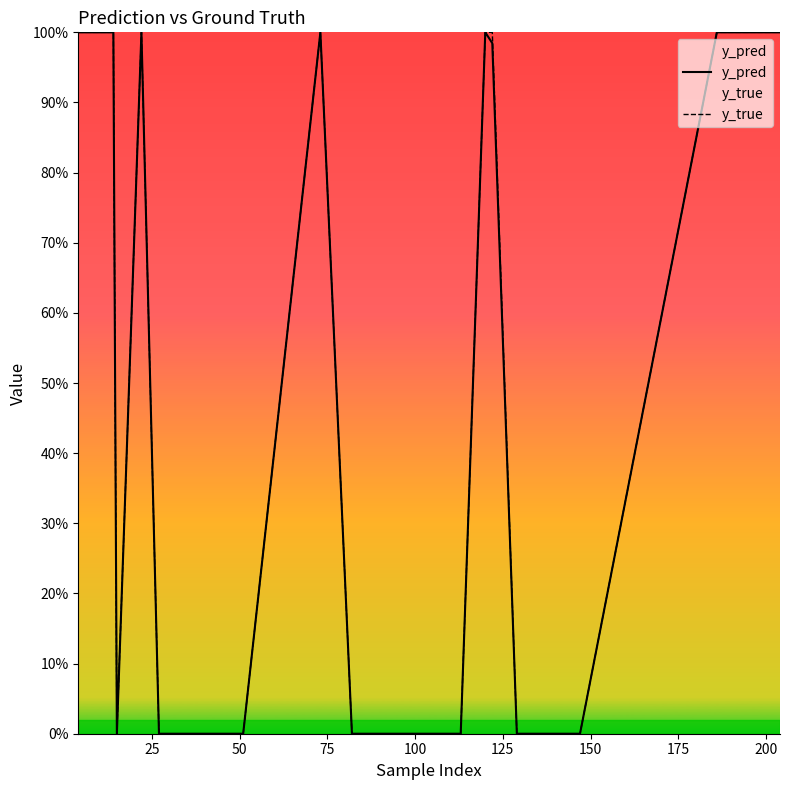

What is the label of the 9th point from the left?

200